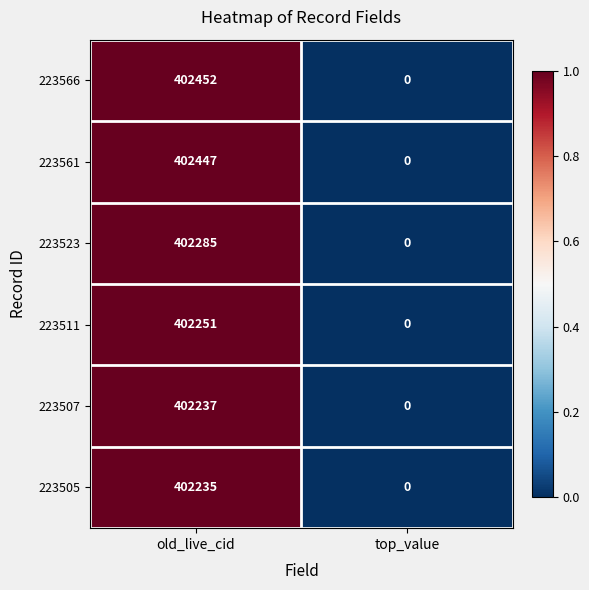

What is the sum of the 223511 values at top_value and old_live_cid?

402251